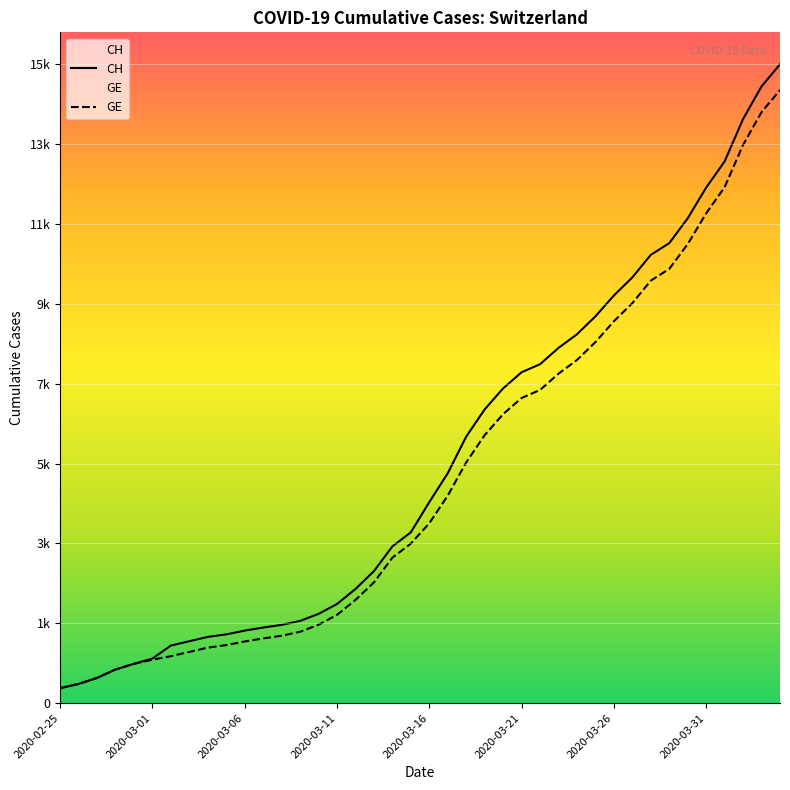

How many series are shown in this chart?

2